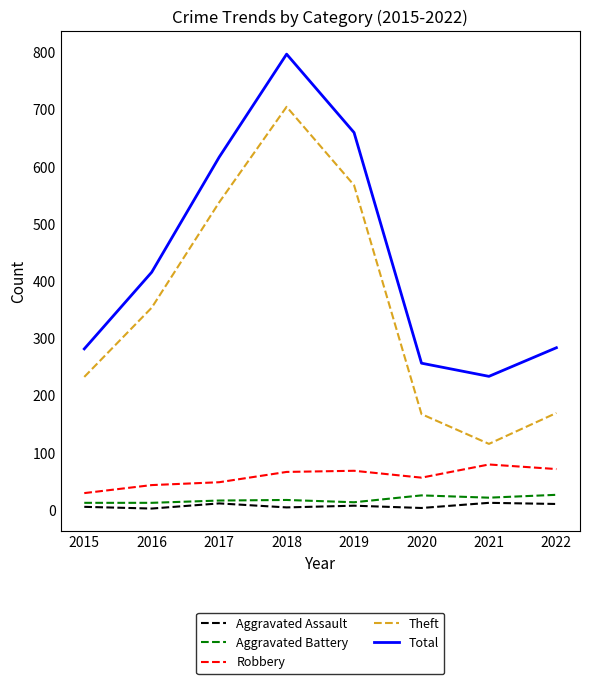

True or false: Total and Theft cross at least once.

False